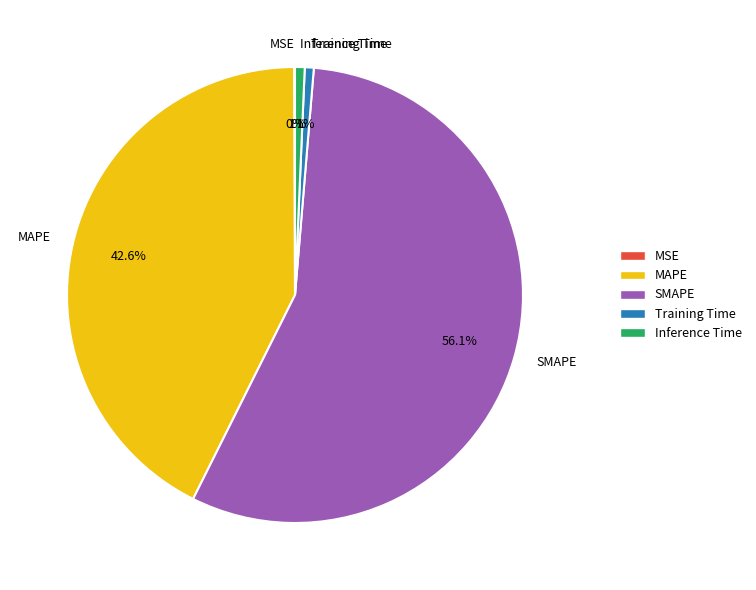

Is SMAPE the majority of the pie?

Yes